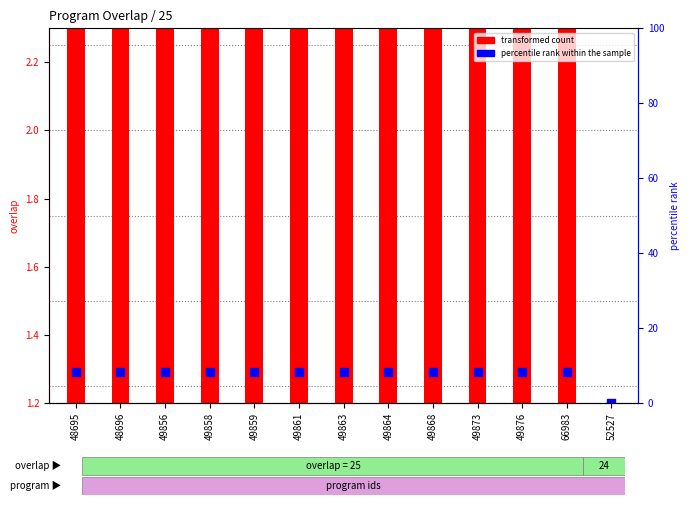

Is the value of percentile rank within the sample at 49864 greater than the value of transformed count at 66983?

Yes